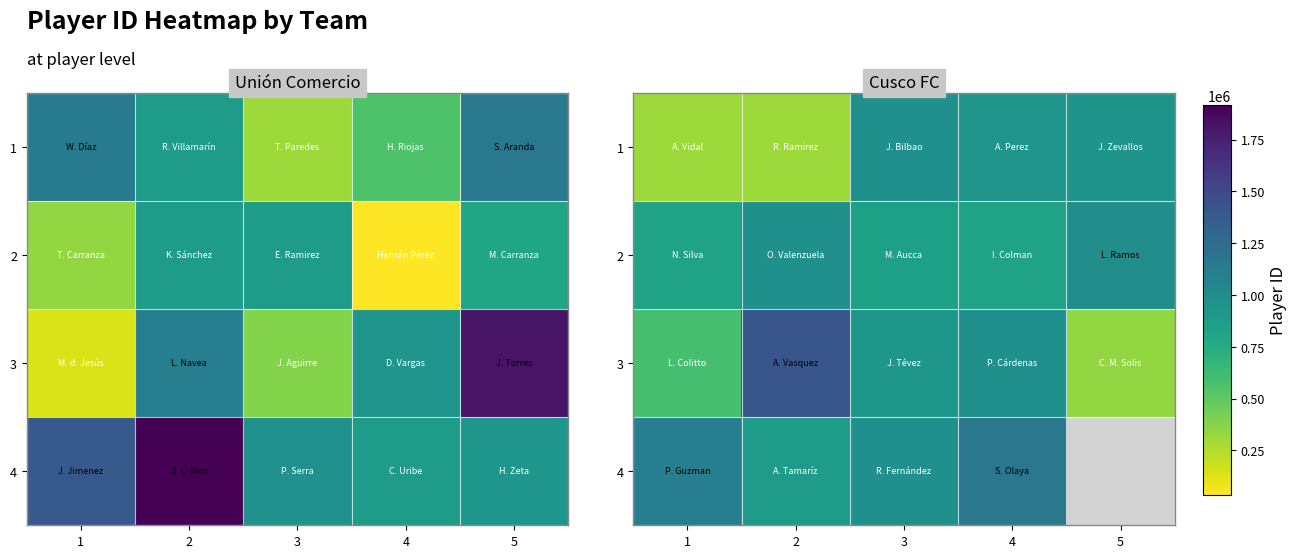

What is the difference between the maximum and second lowest values in the 2 series?

153227.0